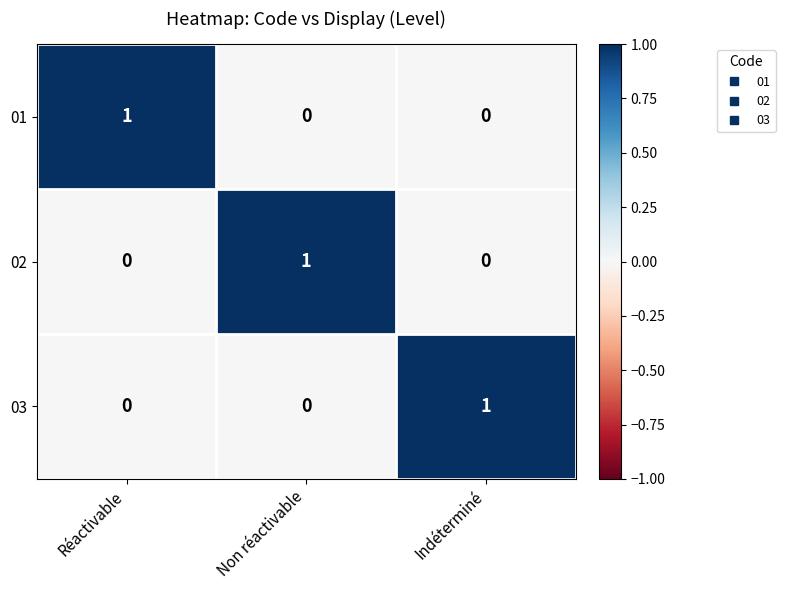

The 01 series shows 0 at Indéterminé. True or false?

True